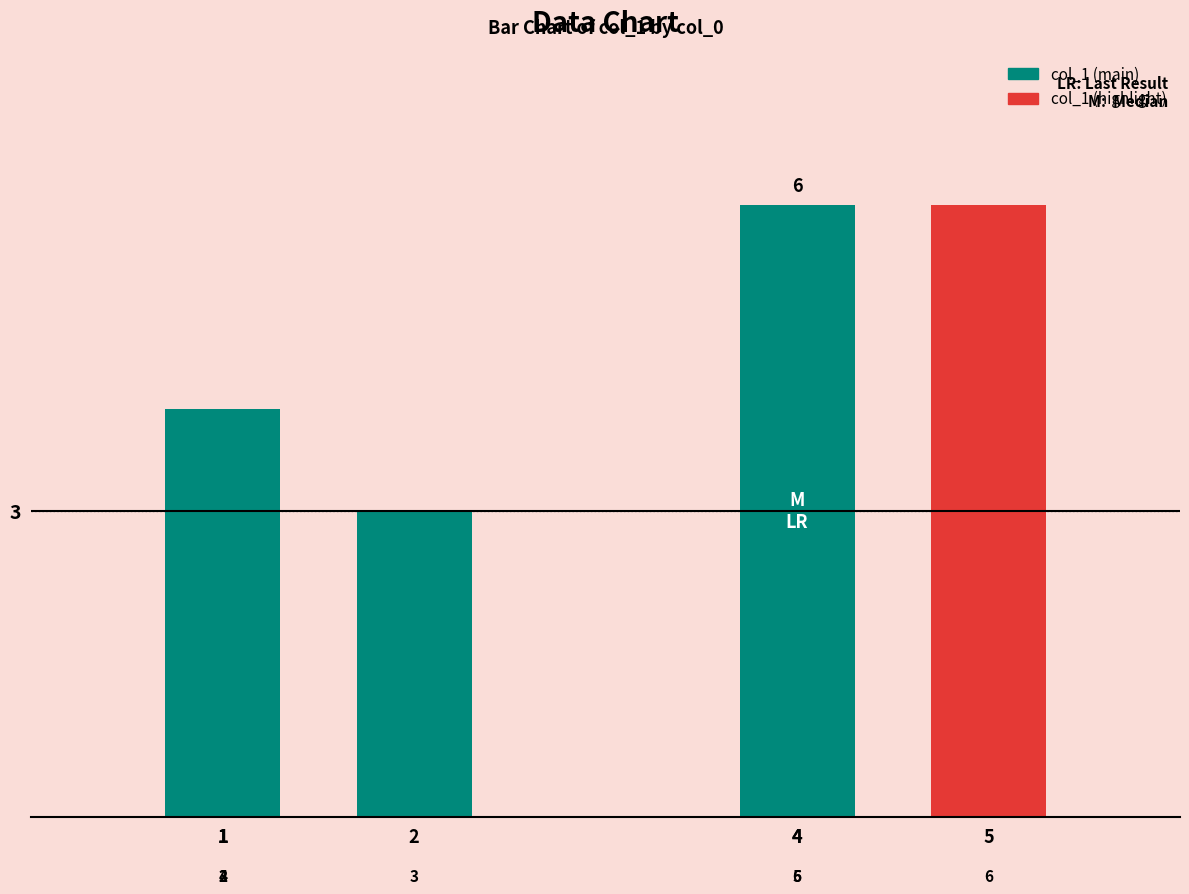

Does the chart contain any negative values?

No